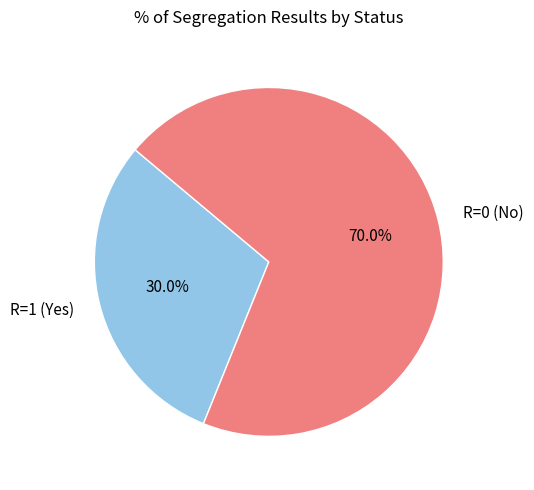

Between R=0 (No) and R=1 (Yes), which is larger?

R=0 (No)